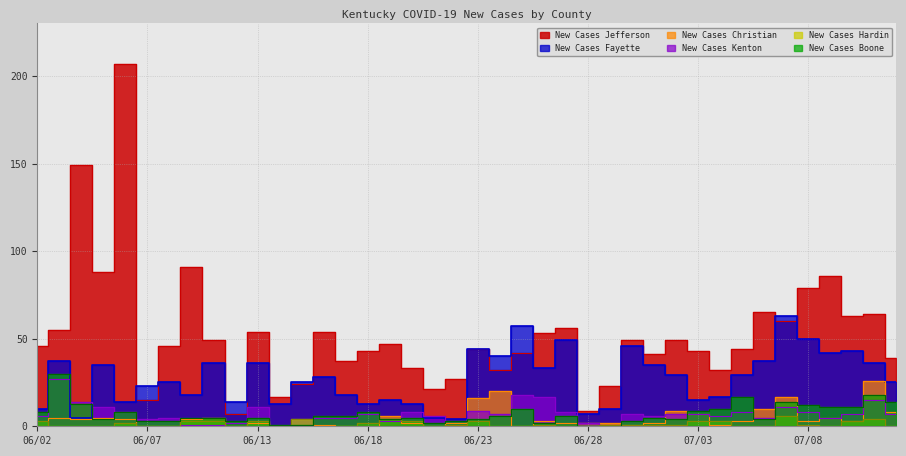

At which category does the chart reach its peak across all series?

06/06